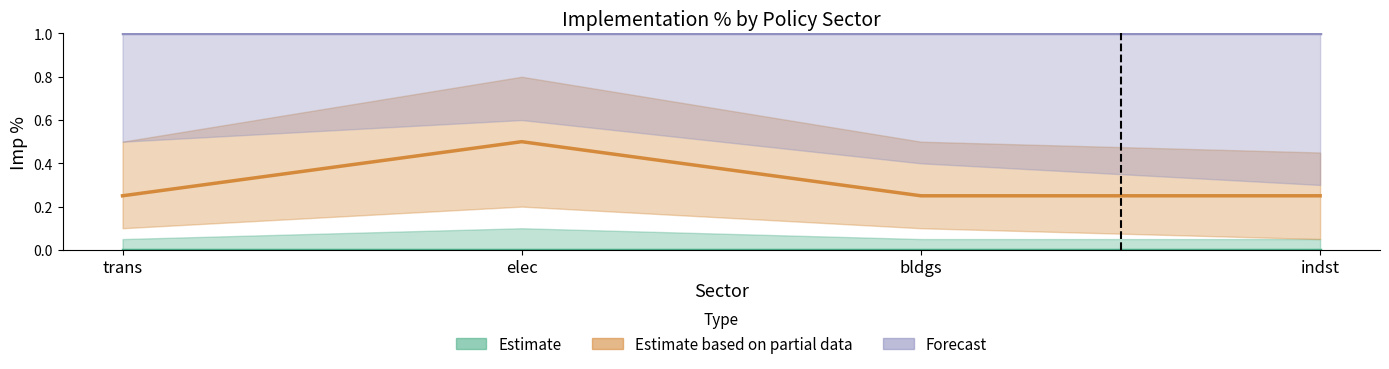

What position from the left is trans?

1